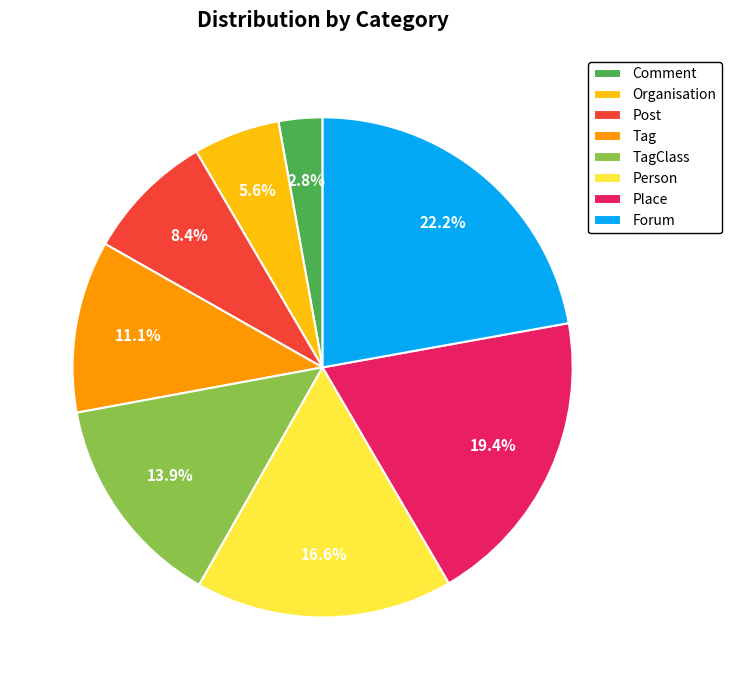

To the nearest percent, what portion does Comment represent?

3%